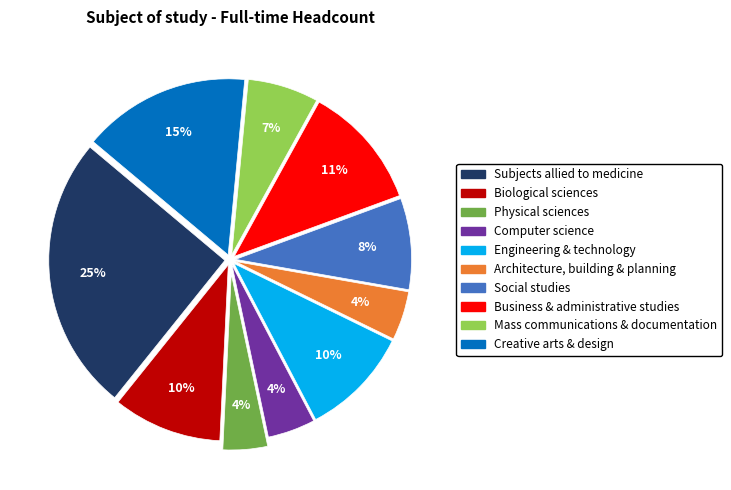

To the nearest percent, what is the average slice percentage?

10%